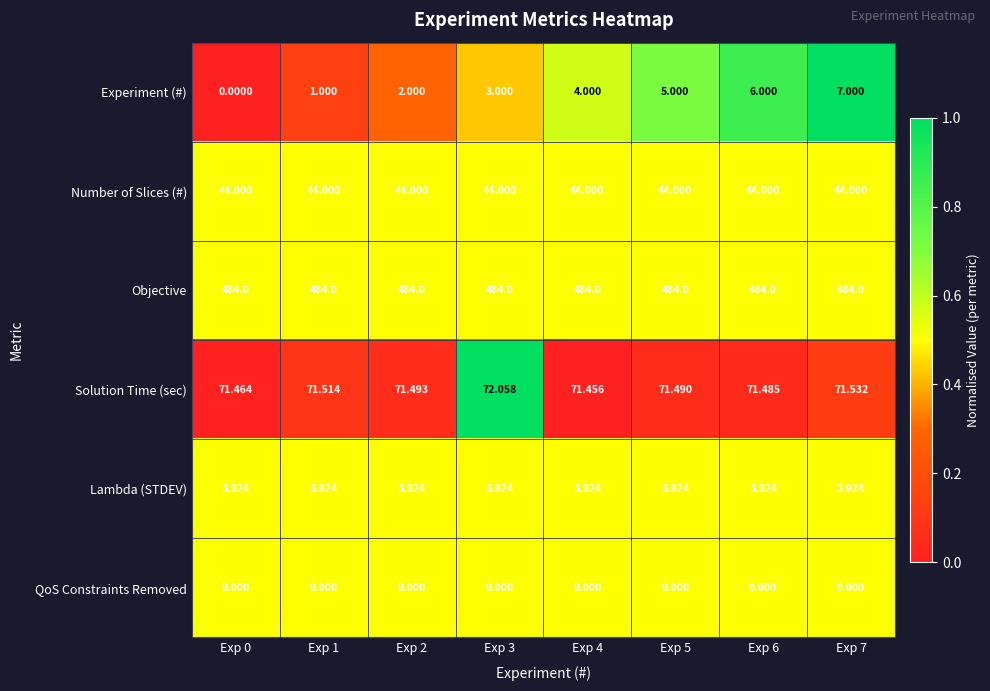

Which series has the largest total across all categories?

Objective